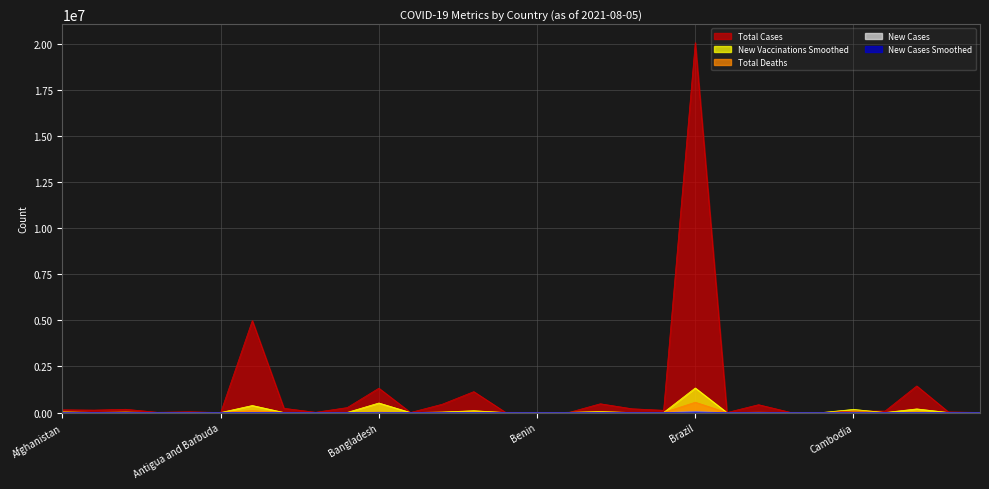

What position from the right is Algeria?

28